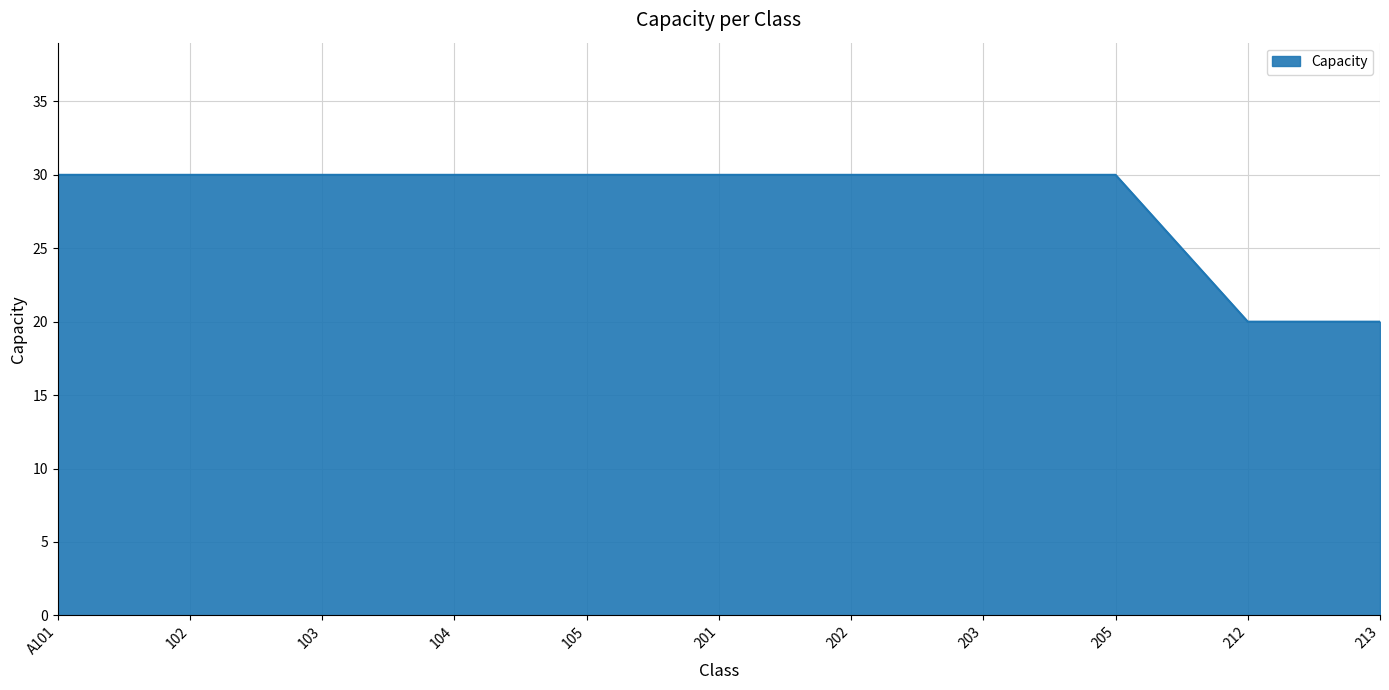

What is the average value?

28